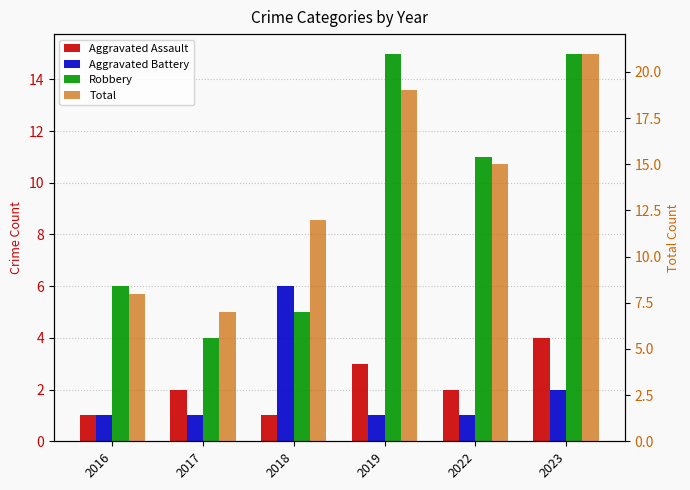

The value of Aggravated Battery at 2017 is 1. True or false?

True